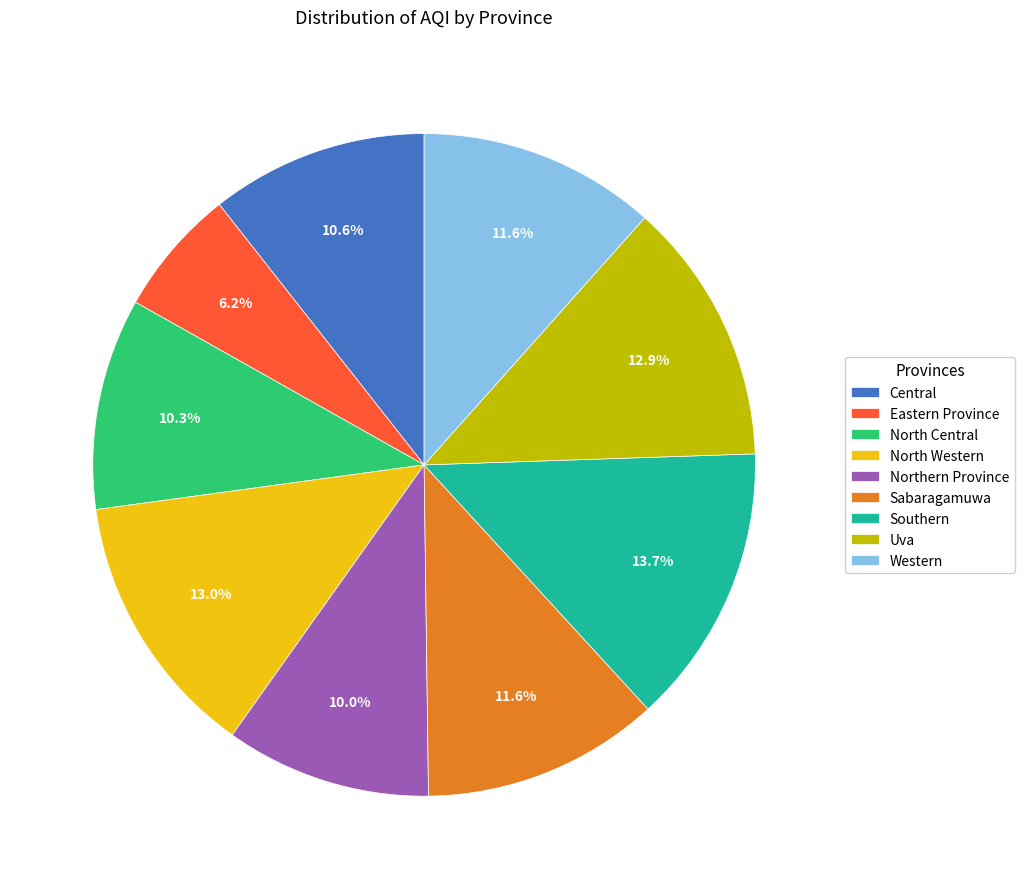

Is there a majority slice in this chart?

No